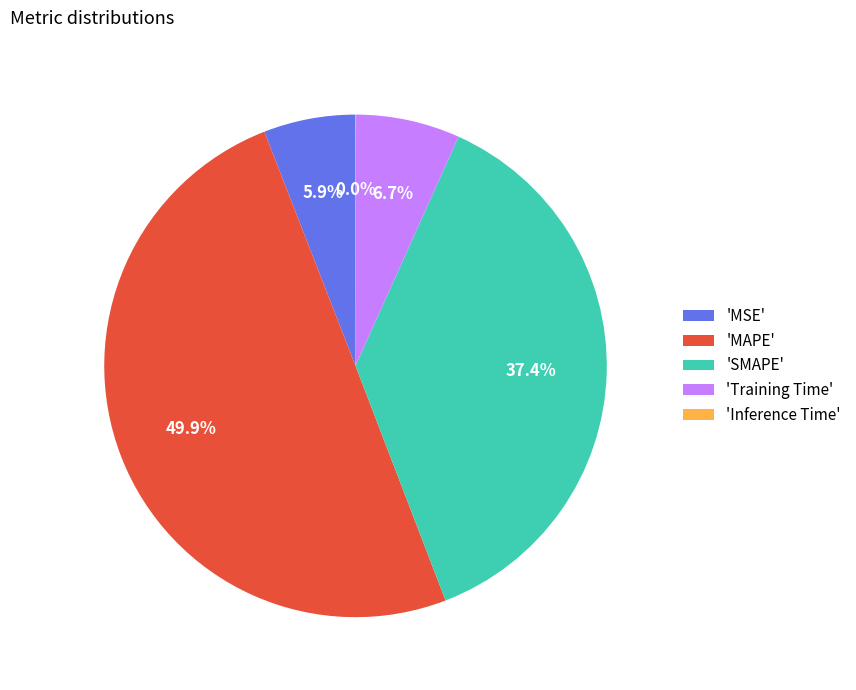

Is the sum of 'Training Time' and 'SMAPE' greater than half?

No